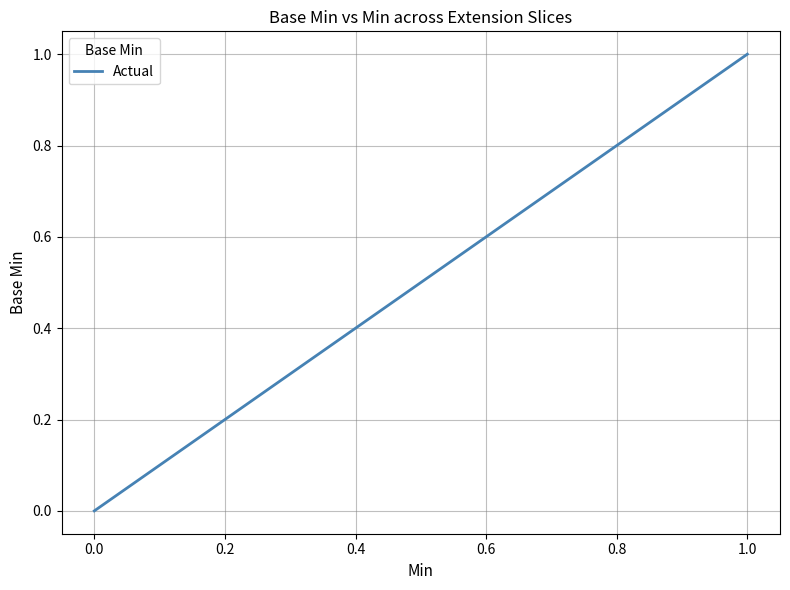

What is the greatest value displayed?

1